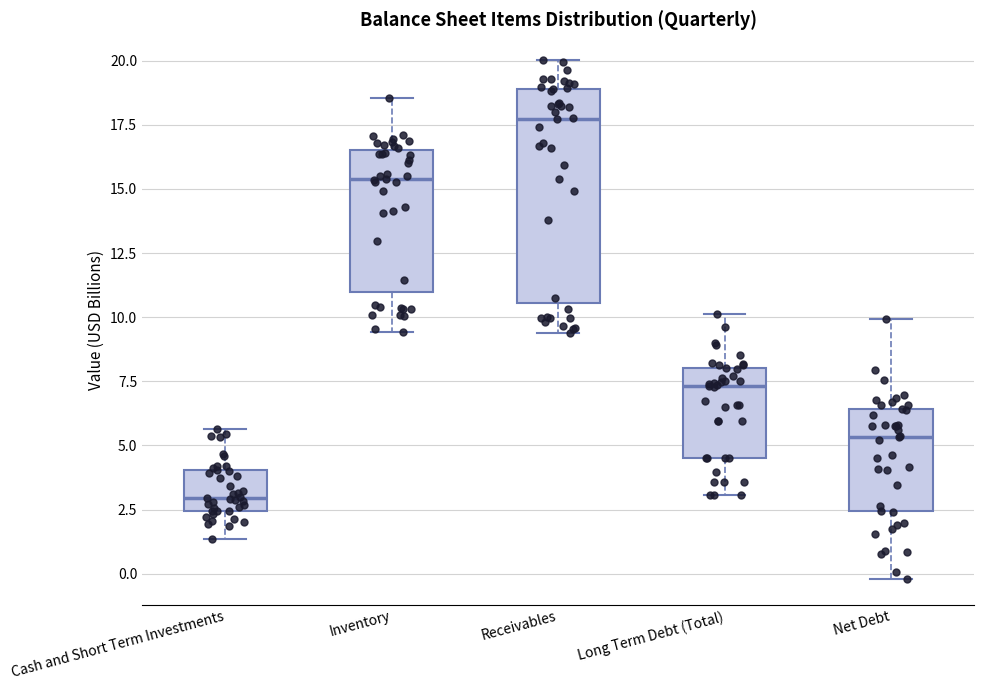

Comparing the boxes themselves (not the whiskers), which one is the tallest?

Receivables